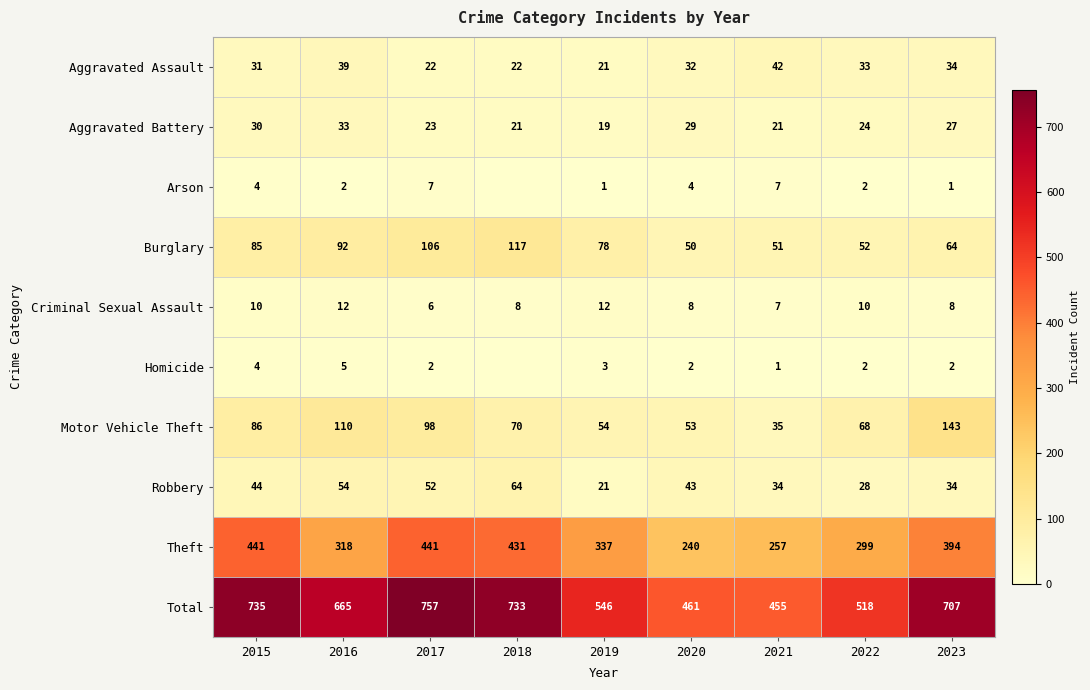

Which has a higher value, 2023 or 2015?

2023